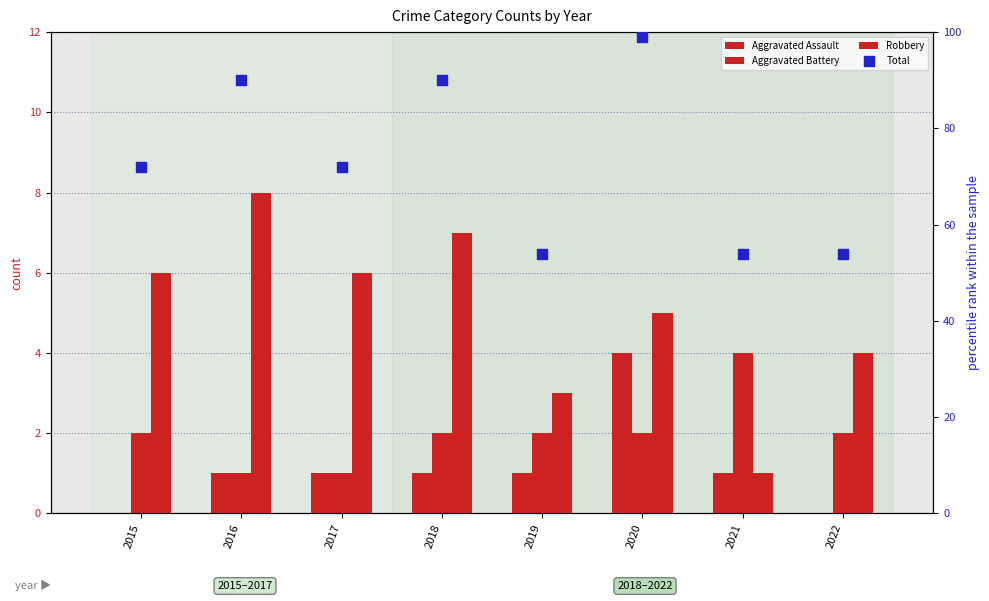

Which series has the largest Y range (max minus min)?

Total